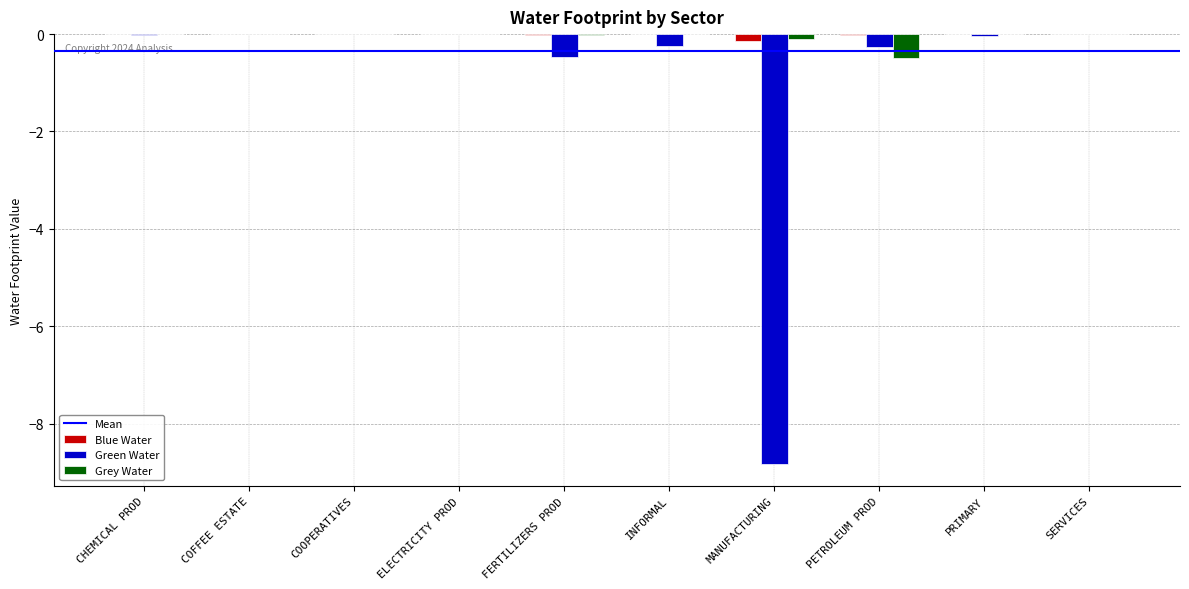

What is the average value of the Green Water series?

-1.0